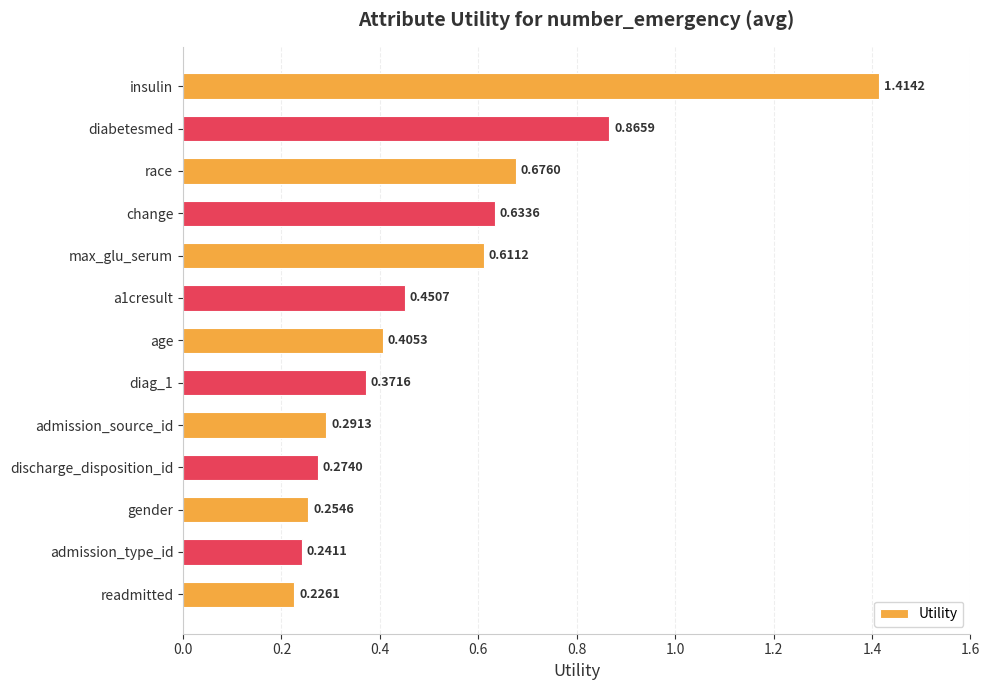

What is the difference between the values at admission_source_id and insulin?

1.1